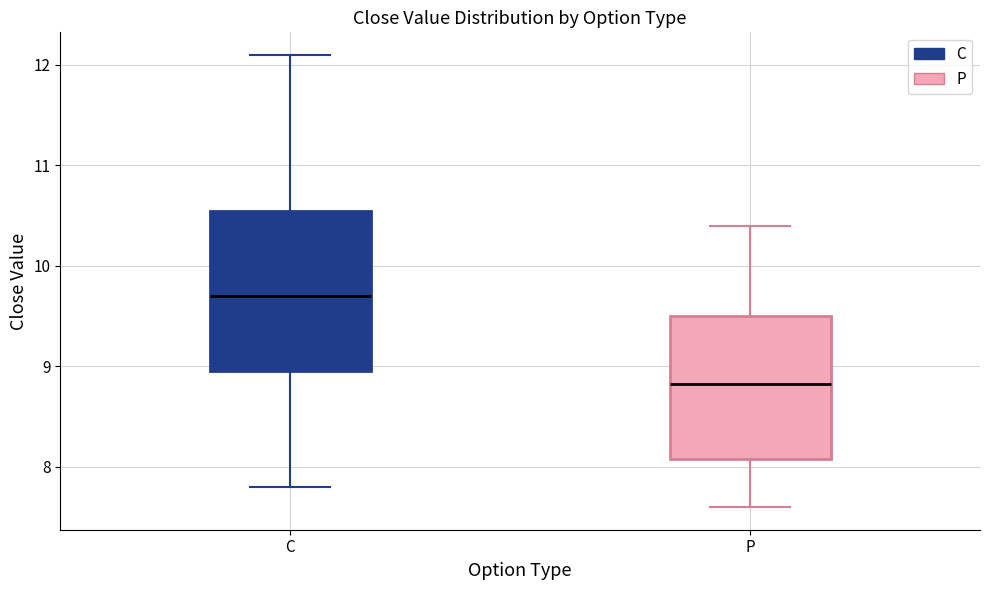

Comparing the boxes themselves (not the whiskers), which one is the tallest?

C